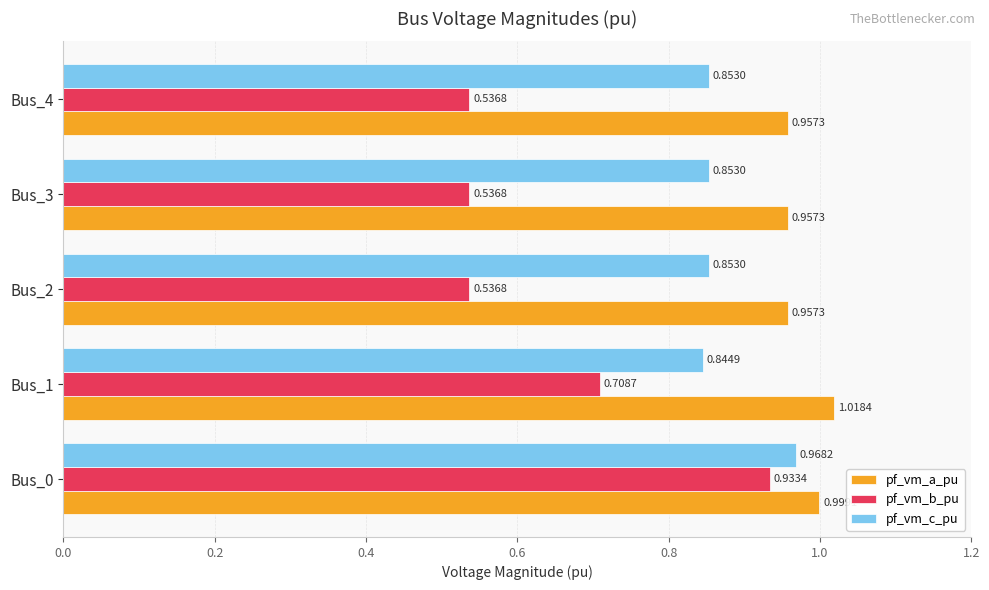

What is the difference between the highest and lowest values at Bus_1?

0.3